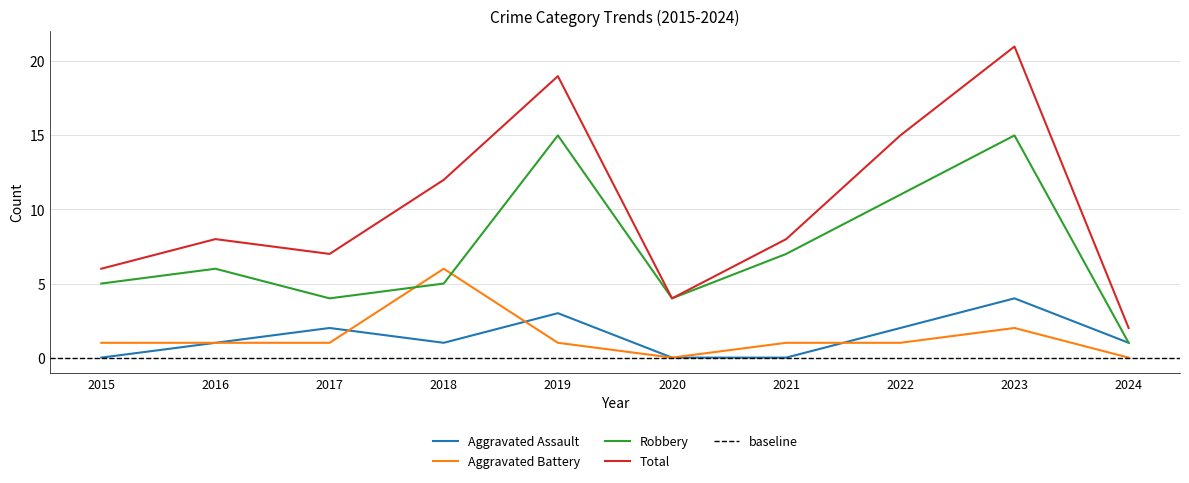

True or false: Robbery and Total cross at least once.

False